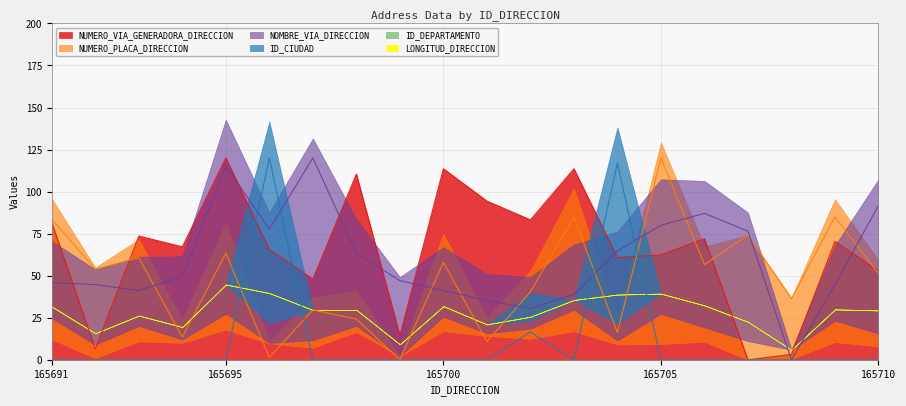

Which has a higher value, 165704 or 165697?

165704